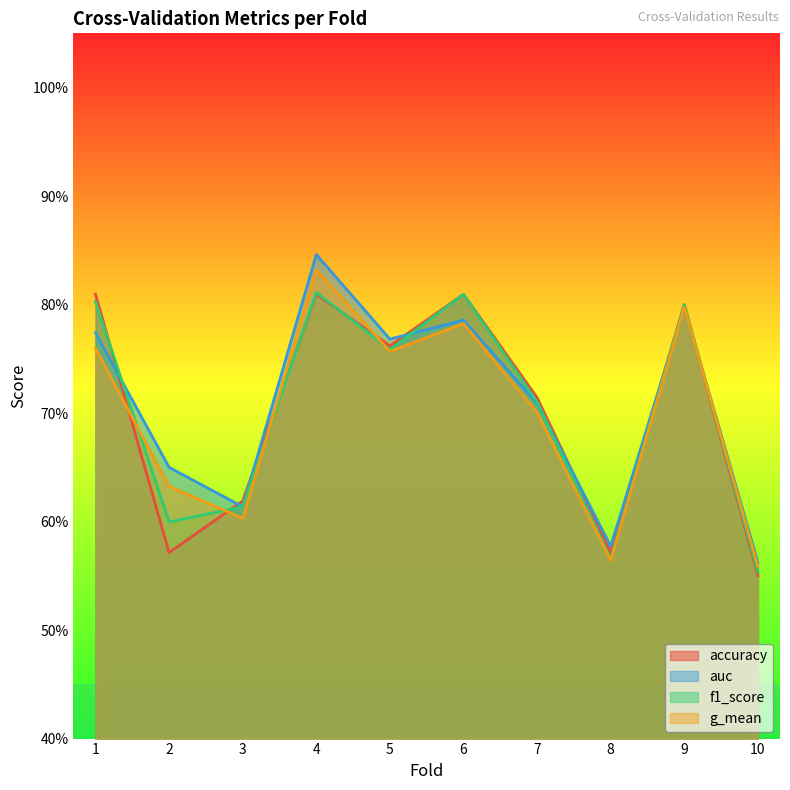

Reading left to right, what are all the values shown in this chart?

accuracy: 0.8	0.6	0.6	0.8	0.8	0.8	0.7	0.6	0.8	0.6
auc: 0.8	0.7	0.6	0.8	0.8	0.8	0.7	0.6	0.8	0.6
f1_score: 0.8	0.6	0.6	0.8	0.8	0.8	0.7	0.6	0.8	0.6
g_mean: 0.8	0.6	0.6	0.8	0.8	0.8	0.7	0.6	0.8	0.6